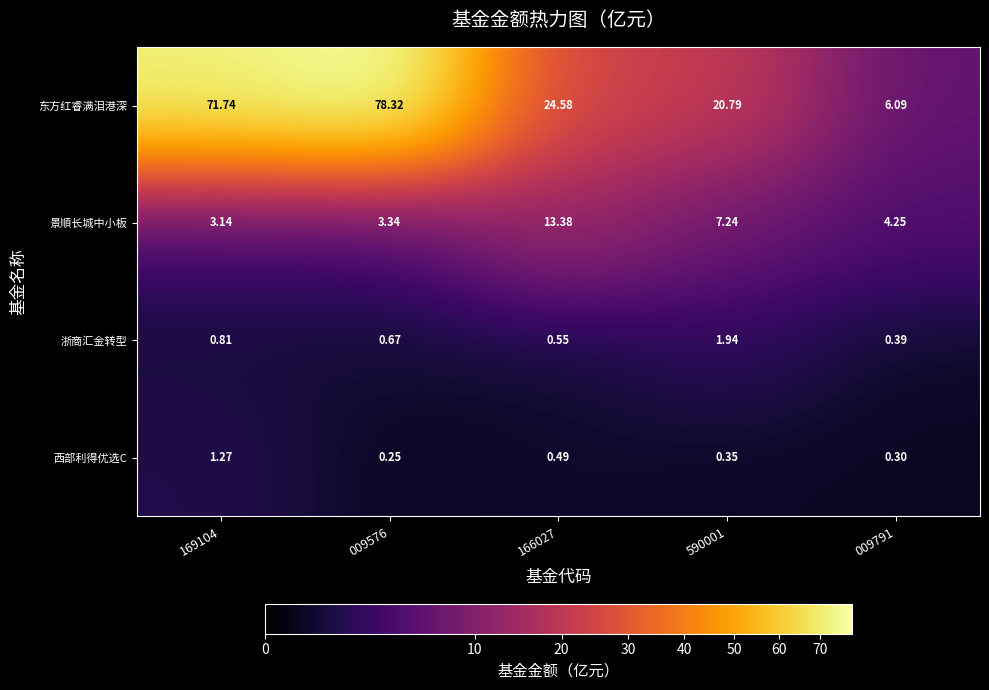

How many categories are shown in the chart?

5